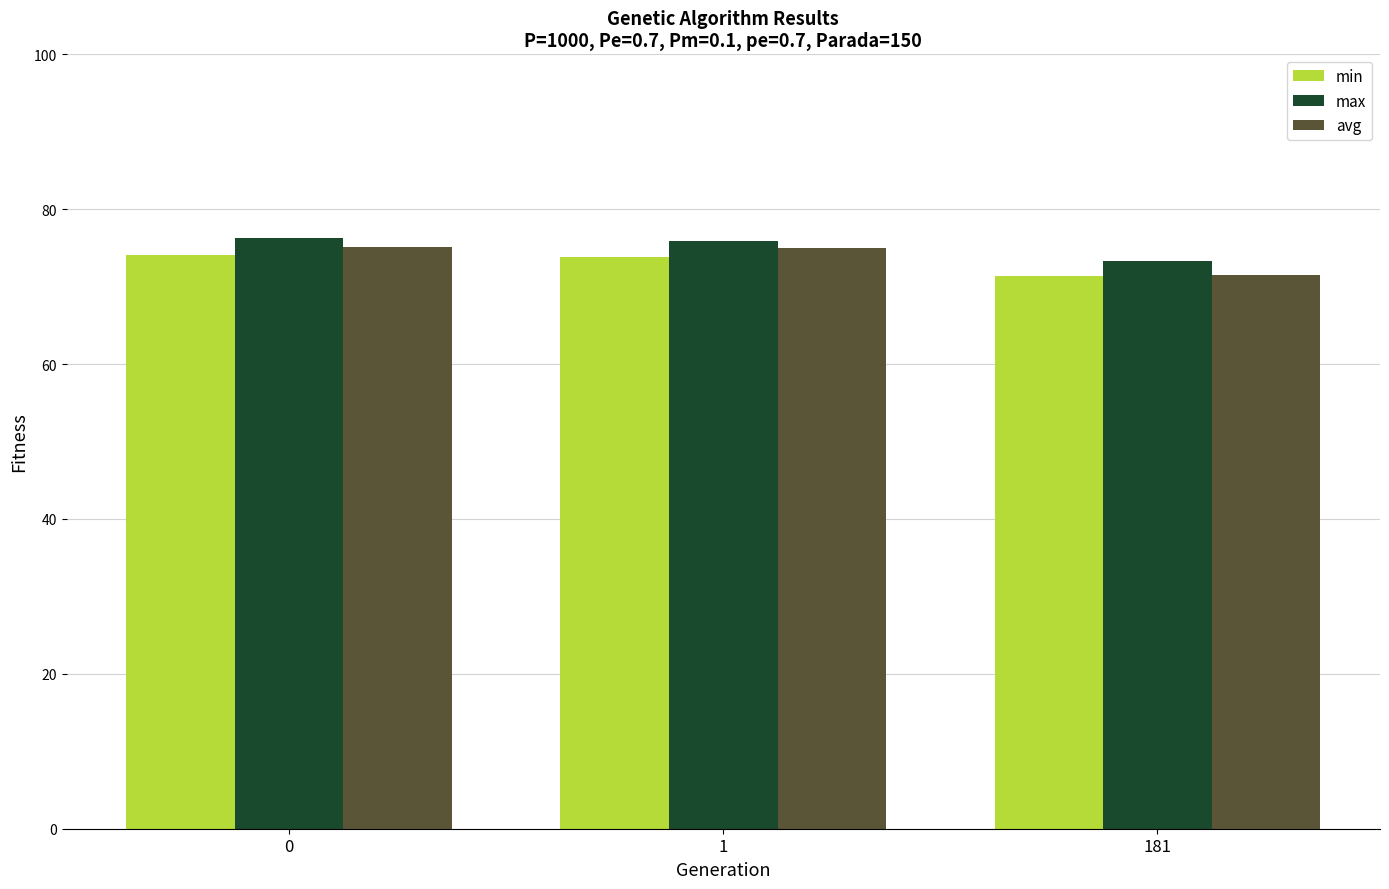

List the series in order of their peak value, lowest first.

min, avg, max